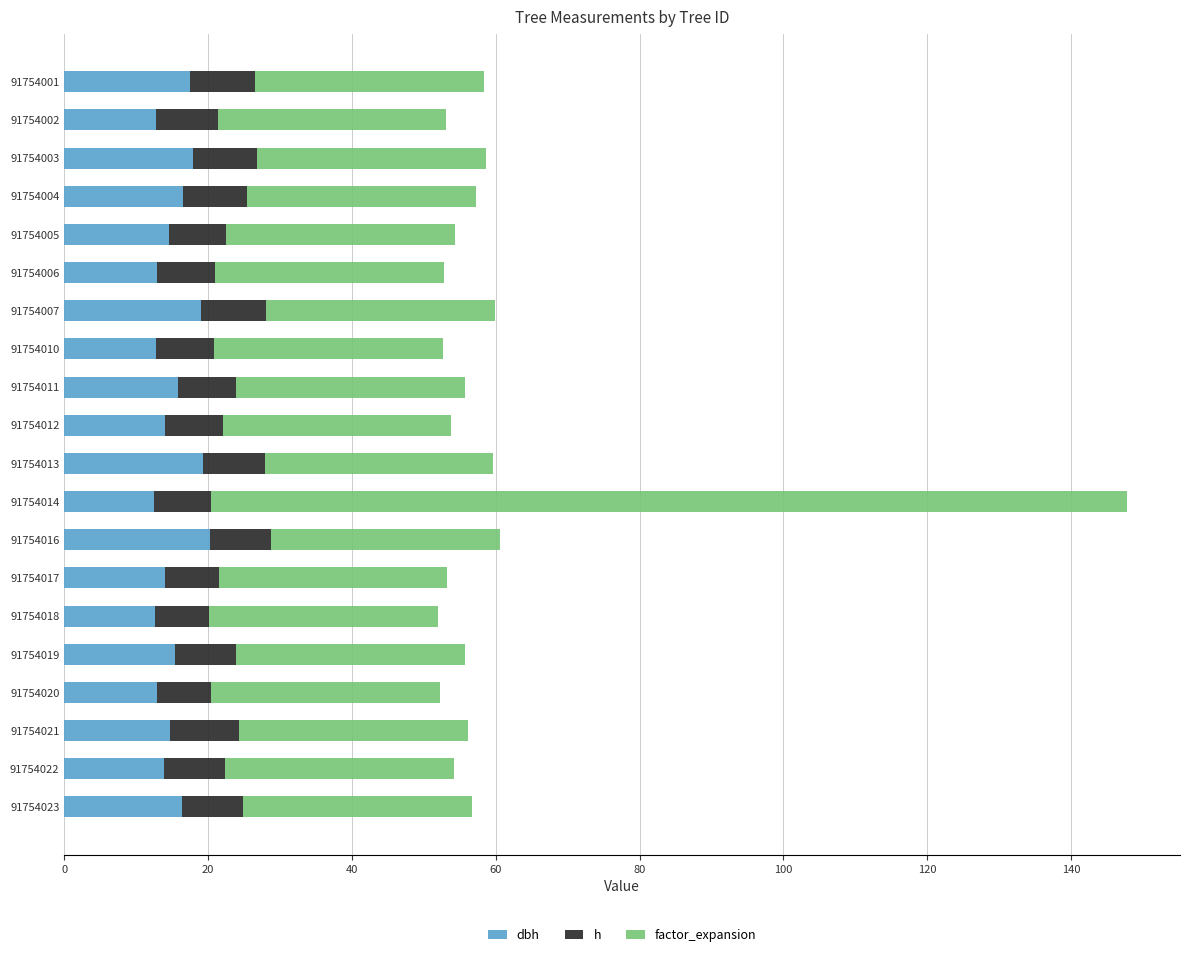

What are all the series names shown in the legend?

dbh, h, factor_expansion